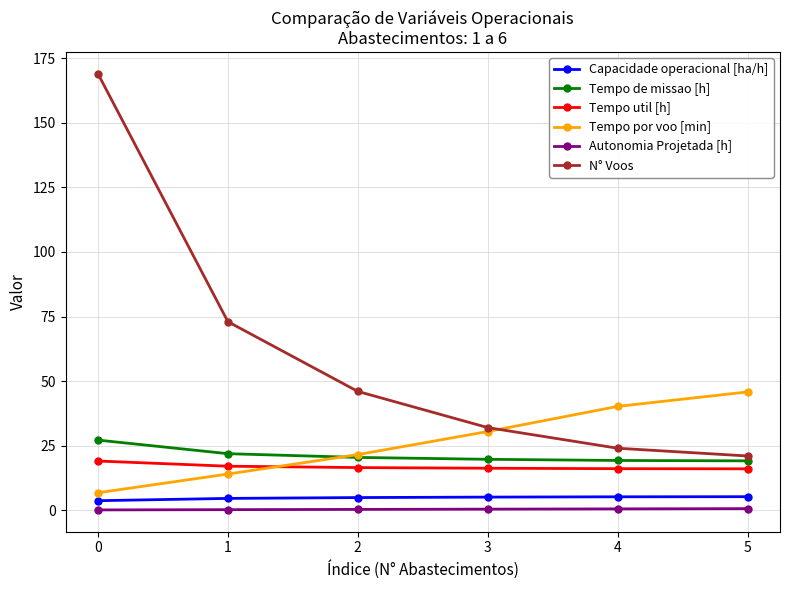

List the series in order of their peak value, lowest first.

Autonomia Projetada [h], Capacidade operacional [ha/h], Tempo util [h], Tempo de missao [h], Tempo por voo [min], N° Voos